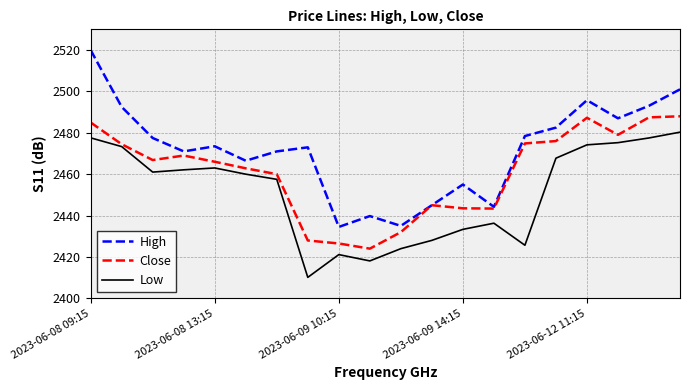

What is the average value of the Low series?

2451.3